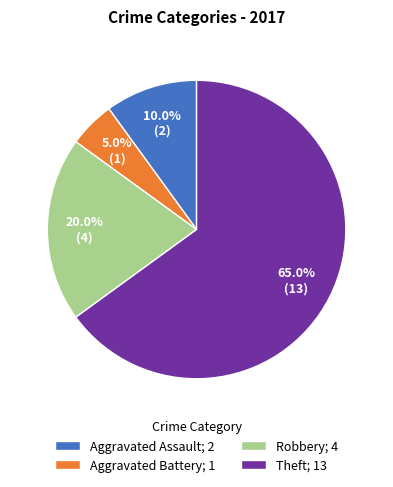

What percentage is the Robbery slice, to the nearest percent?

20%